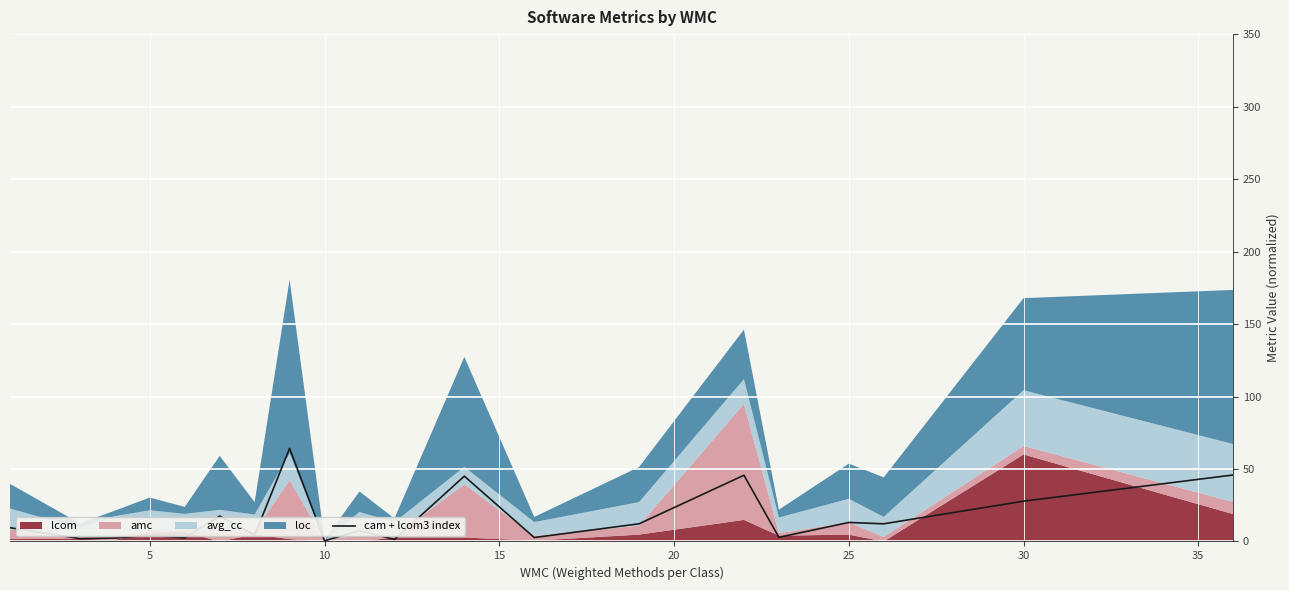

Is it true that cam + lcom3 index equals 13.1 at 25?

True